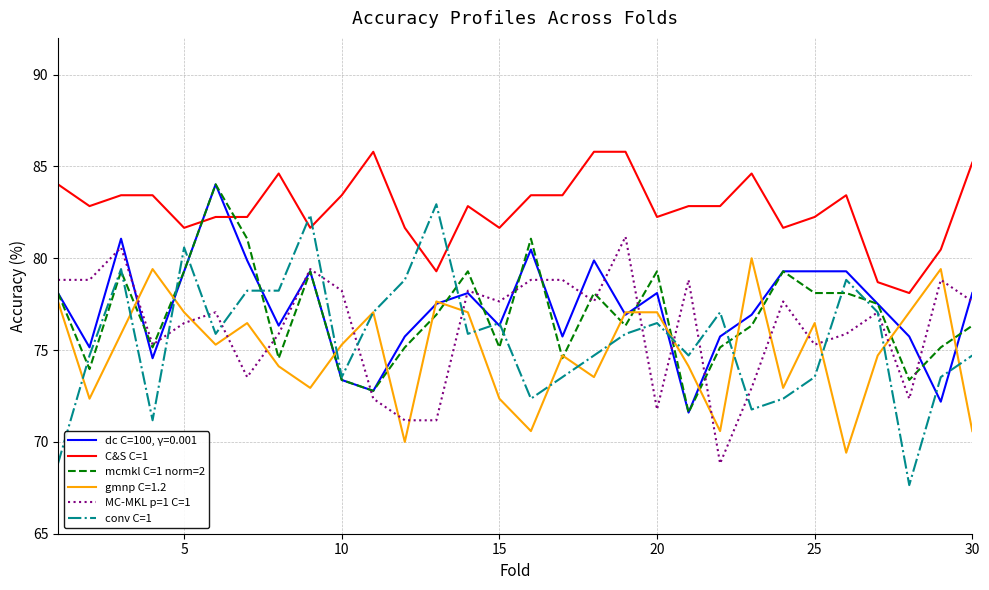

True or false: mcmkl C=1 norm=2 and conv C=1 cross at least once.

True